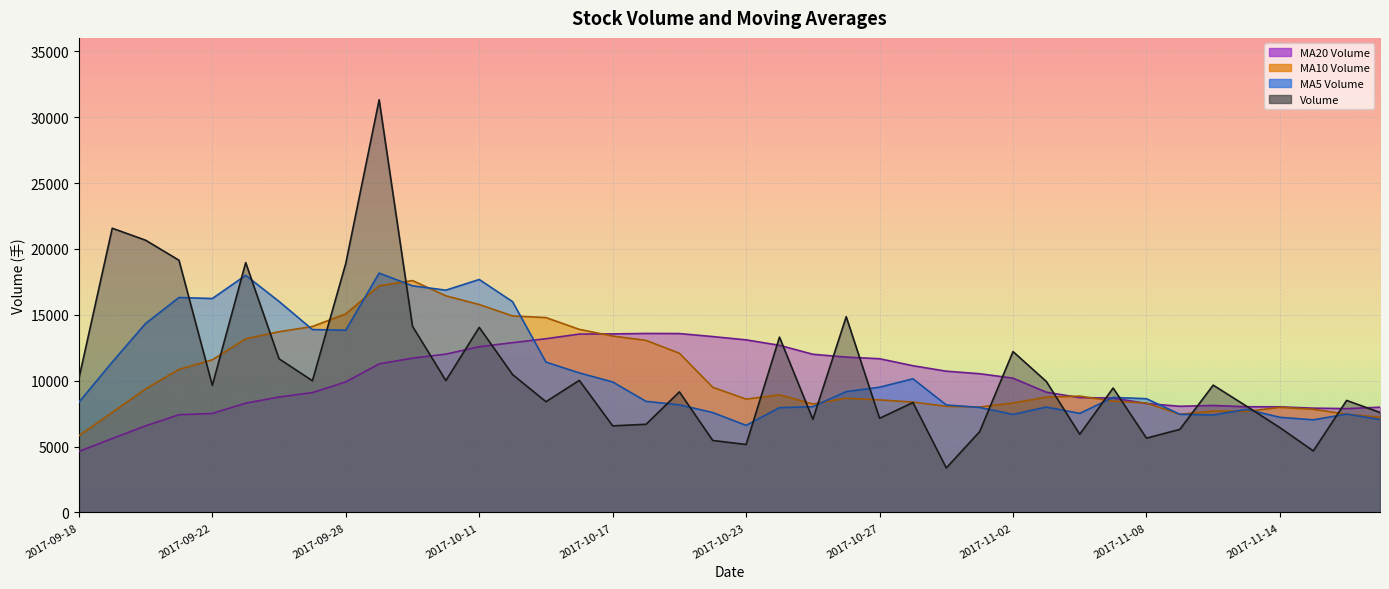

Which series ends up on top after the final intersection of volume and v_ma20?

v_ma20